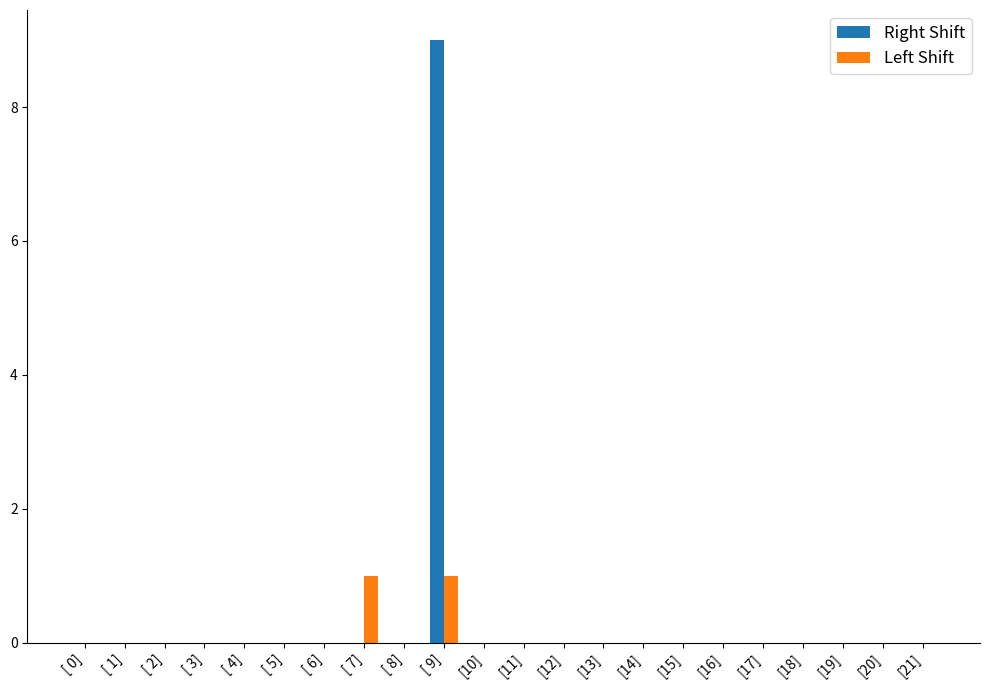

What is the sum of all Right Shift values?

9